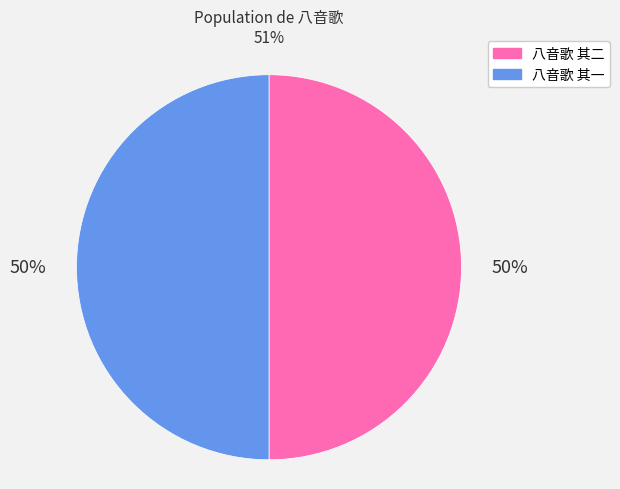

How many segments does this pie chart have?

2